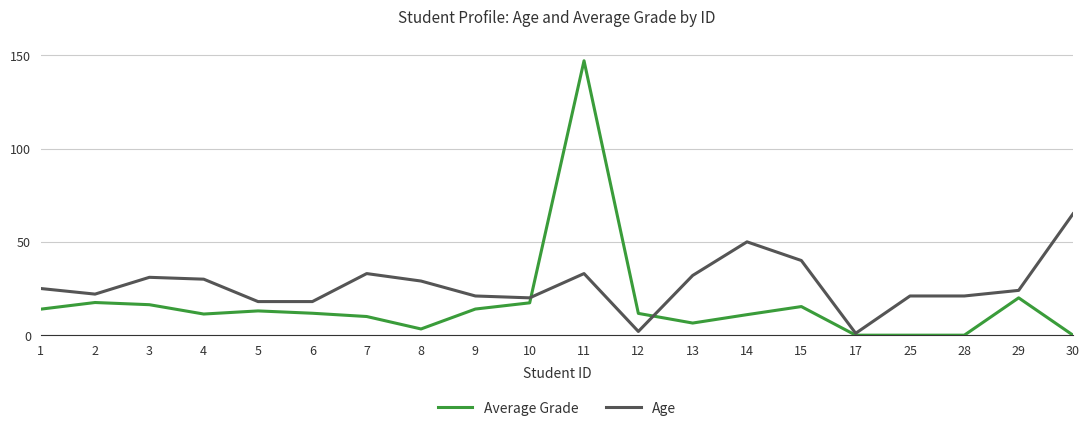

At how many categories does at least one series exceed 59?

2